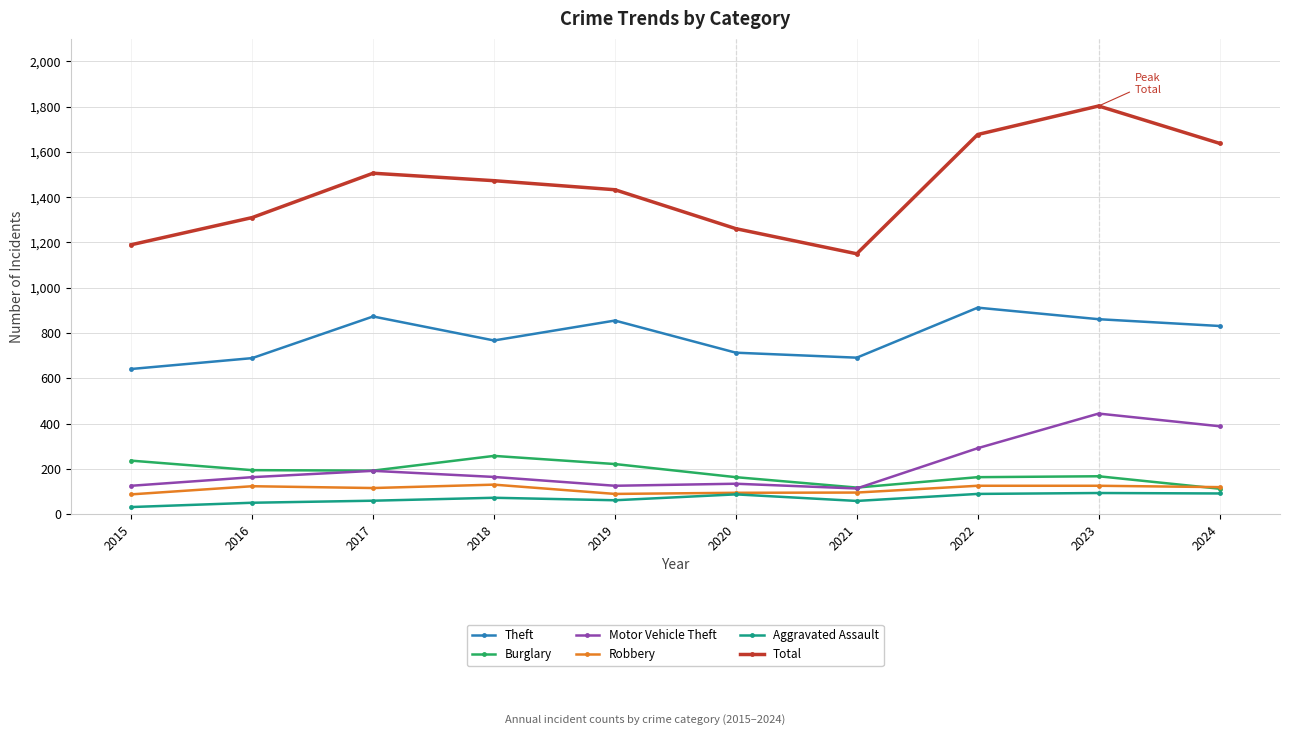

What is the difference between the highest and lowest values at 2024?

1547